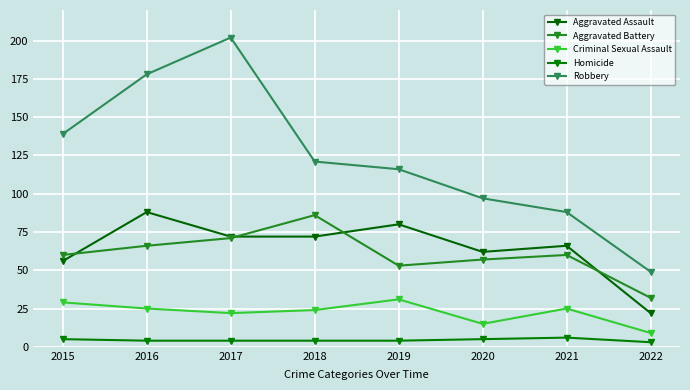

Reading left to right, transcribe all the data shown in this chart.

Aggravated Assault: 56	88	72	72	80	62	66	22
Aggravated Battery: 60	66	71	86	53	57	60	32
Criminal Sexual Assault: 29	25	22	24	31	15	25	9
Homicide: 5	4	4	4	4	5	6	3
Robbery: 139	178	202	121	116	97	88	49